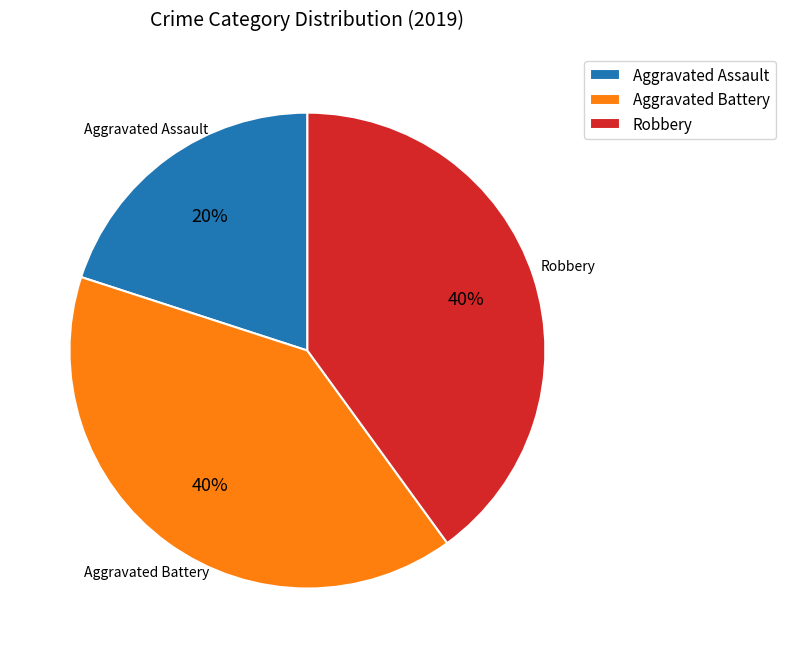

Is the sum of Aggravated Battery and Robbery greater than half?

Yes